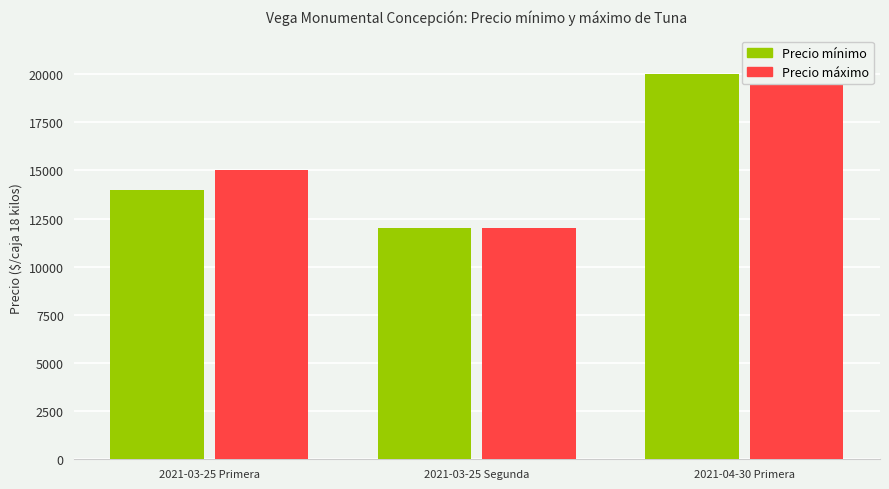

Reading left to right, list all the values displayed in this chart.

Precio mínimo: 14000	12000	20000
Precio máximo: 15000	12000	20000